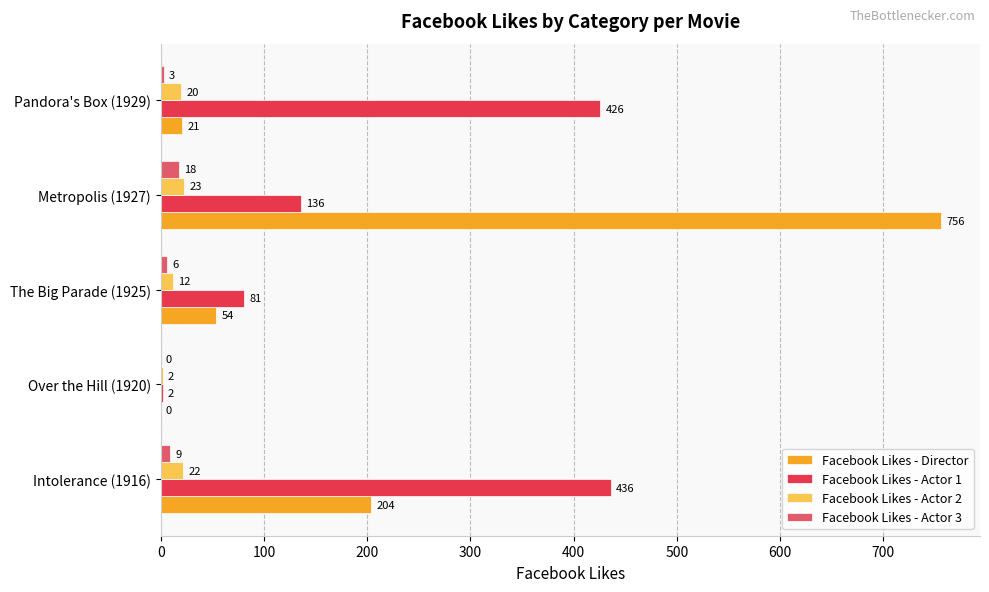

At which category is the sum across all series the highest?

Metropolis (1927)